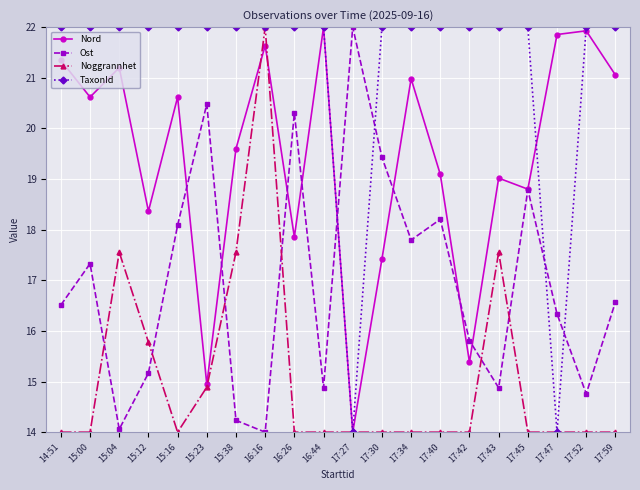

After their last crossing, which series has the higher values: TaxonId or Ost?

TaxonId